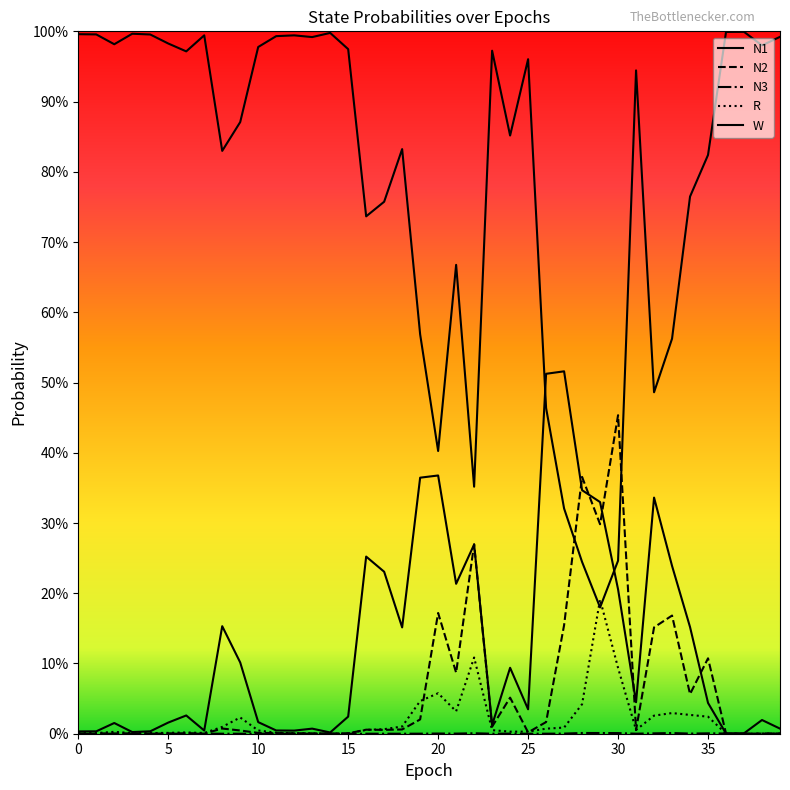

Does the chart display data point markers on the line(s)?

No